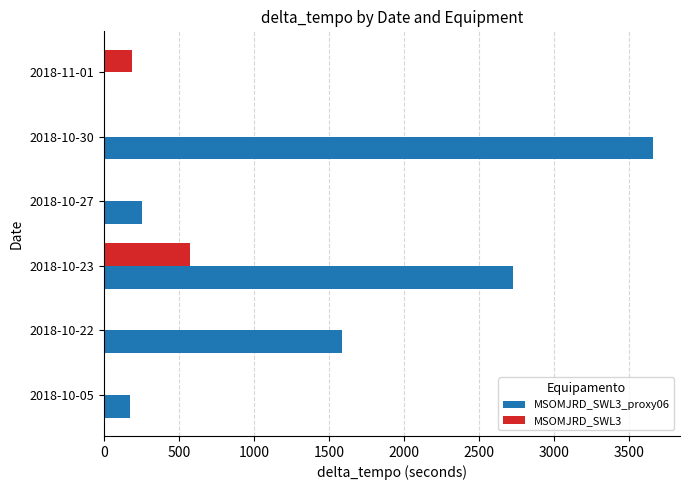

At which category is the sum across all series the highest?

2018-10-30